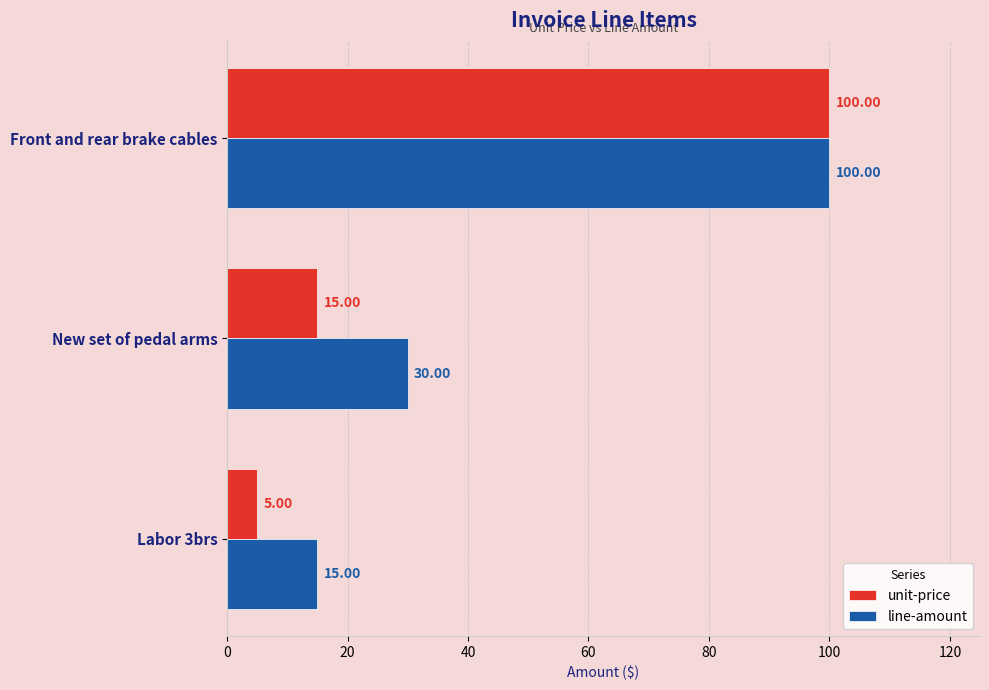

List the labels in order of unit-price value, smallest first.

Labor 3brs, New set of pedal arms, Front and rear brake cables